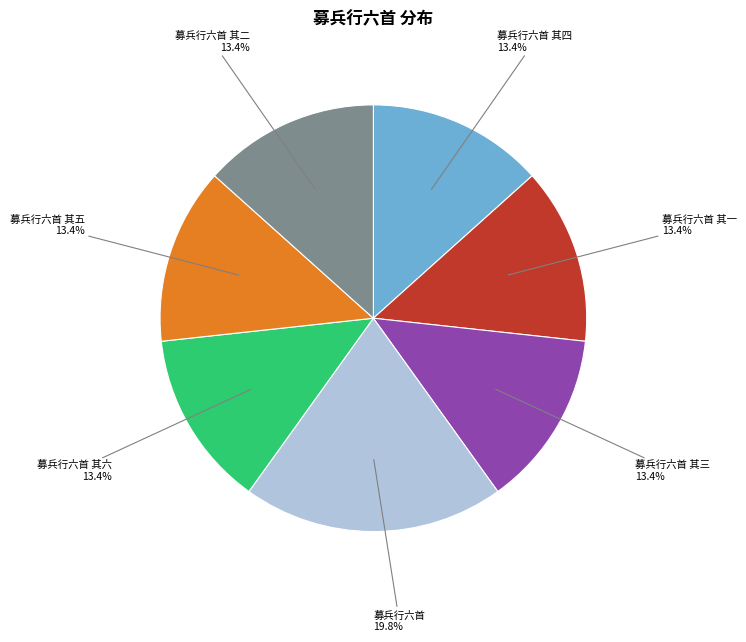

Is it true that 募兵行六首 其五 is 7% of the pie?

False